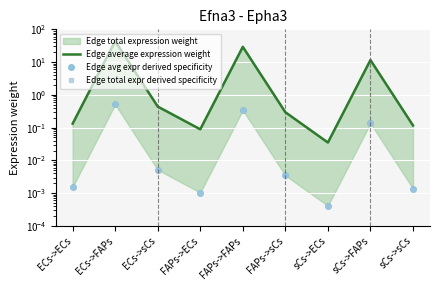

How many interior local valleys does the Edge total expr derived specificity series have?

2